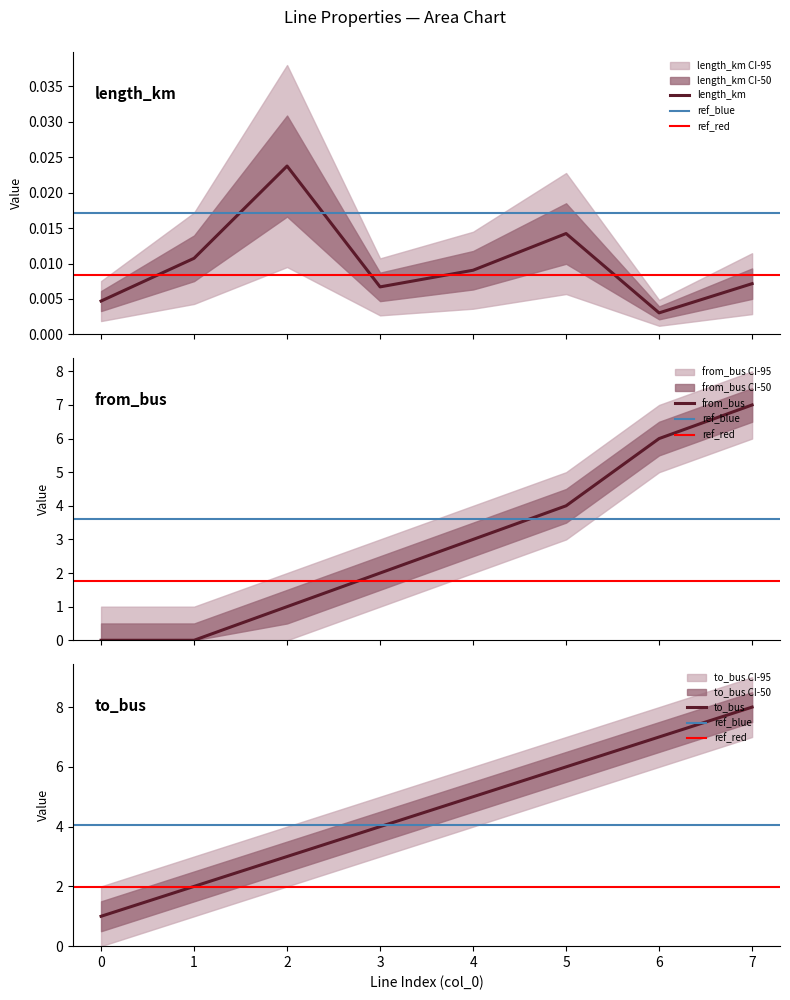

What is the sum of all to_bus values?

36